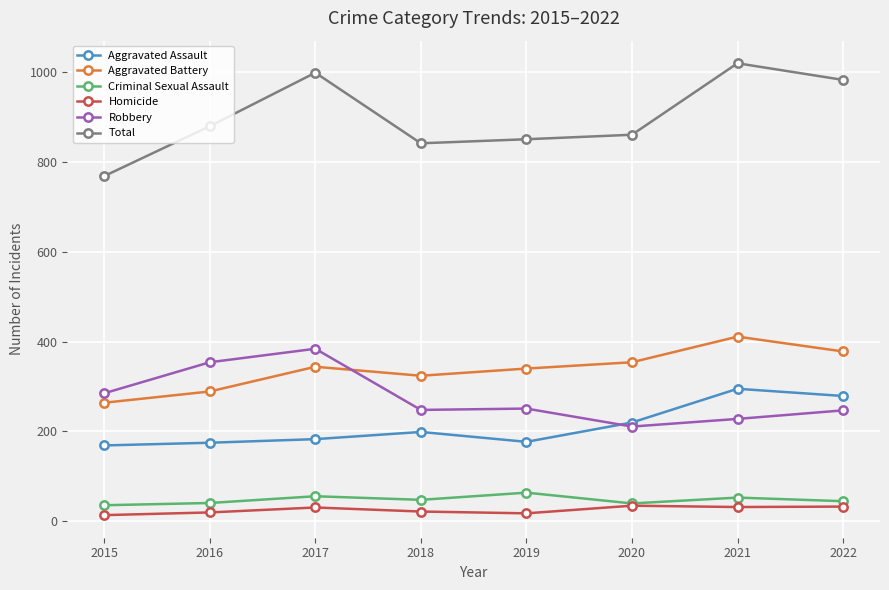

At 2017, list the series in order from largest to smallest.

Total, Robbery, Aggravated Battery, Aggravated Assault, Criminal Sexual Assault, Homicide